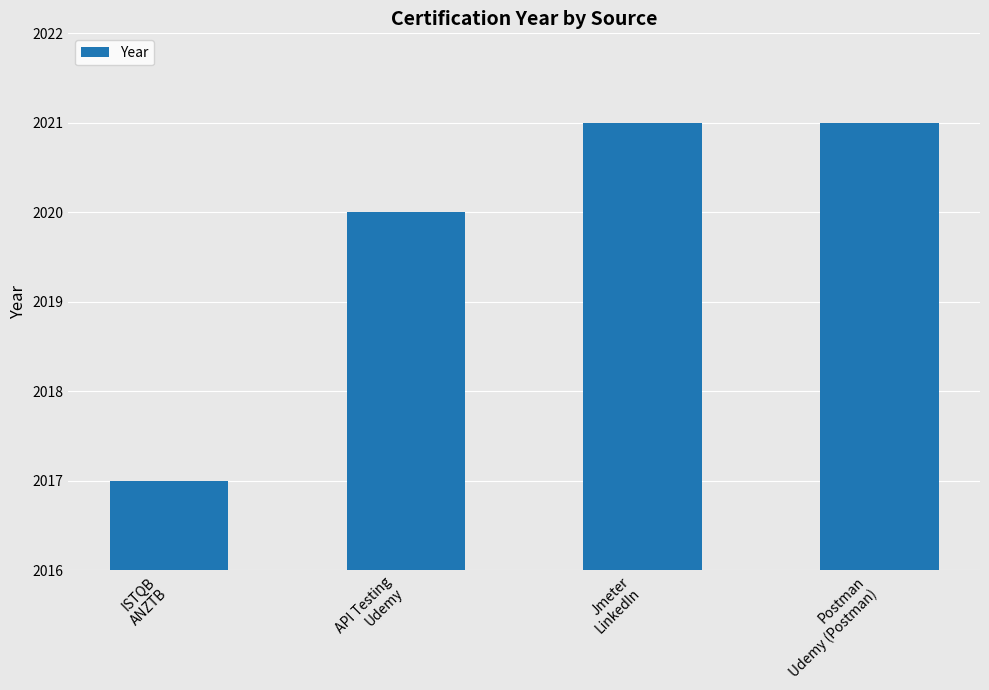

What is the smallest value displayed?

2017